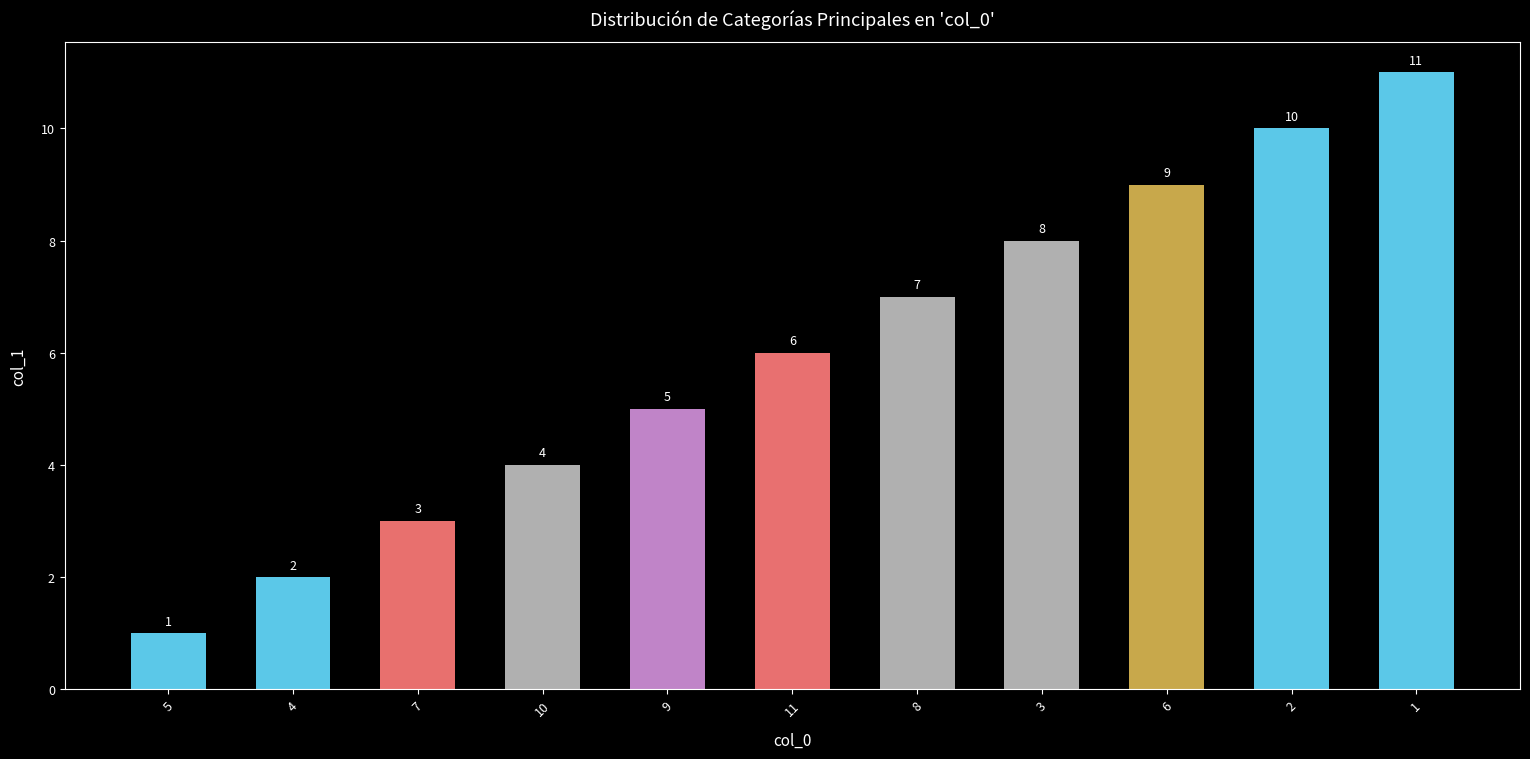

What is the approximate value at 6, to the nearest 10?

10